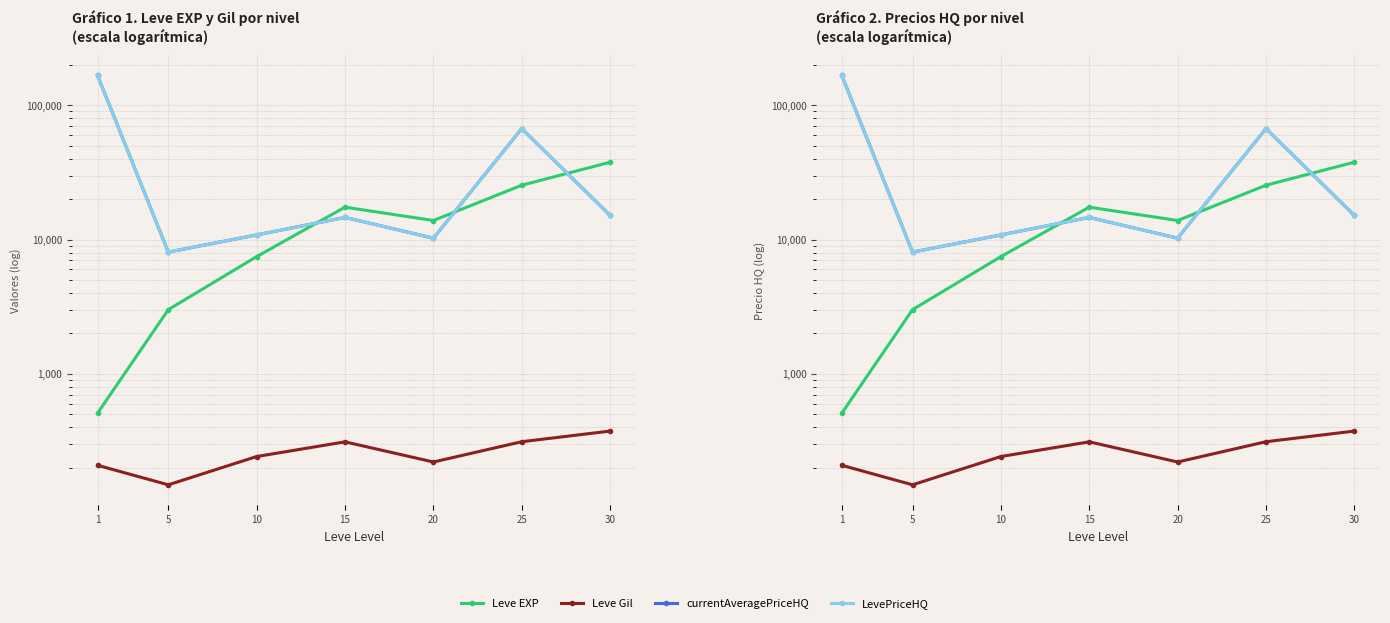

Where is the first local minimum for LevePriceHQ?

5